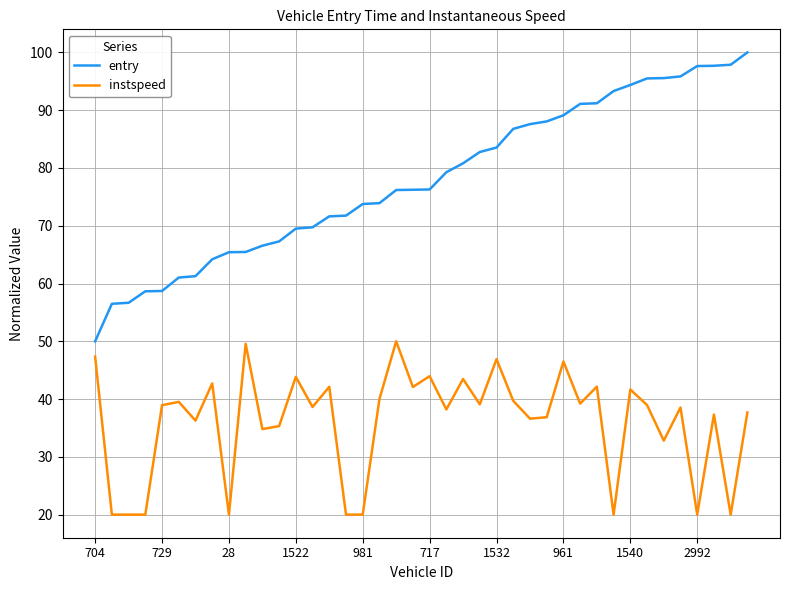

List the series in order of their overall mean, lowest first.

instspeed, entry